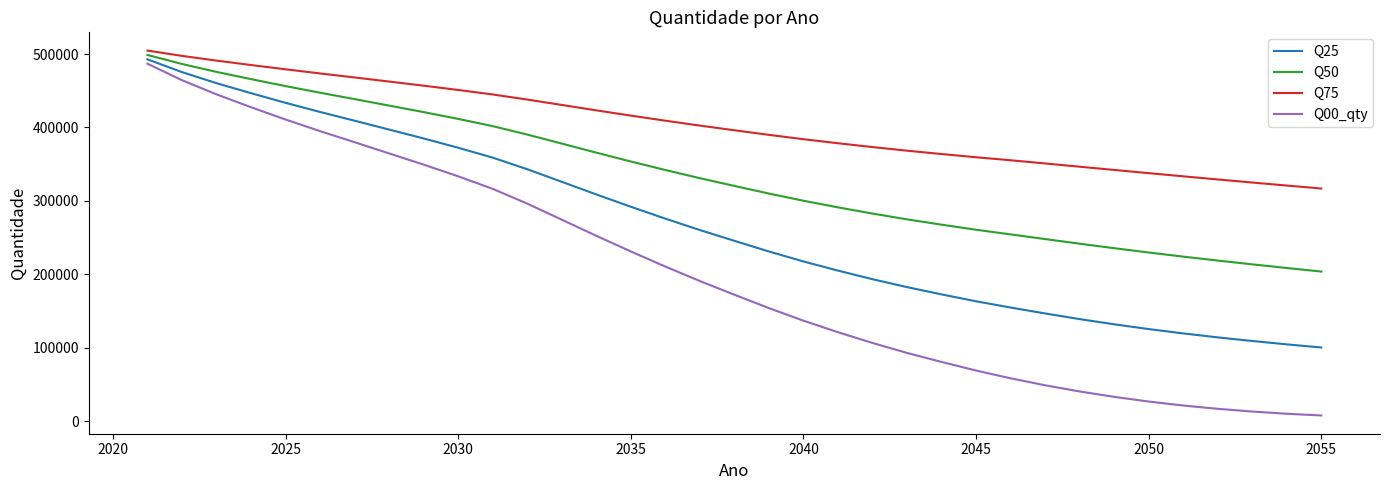

What is the difference between the maximum and minimum values in the Q50 series?

295123